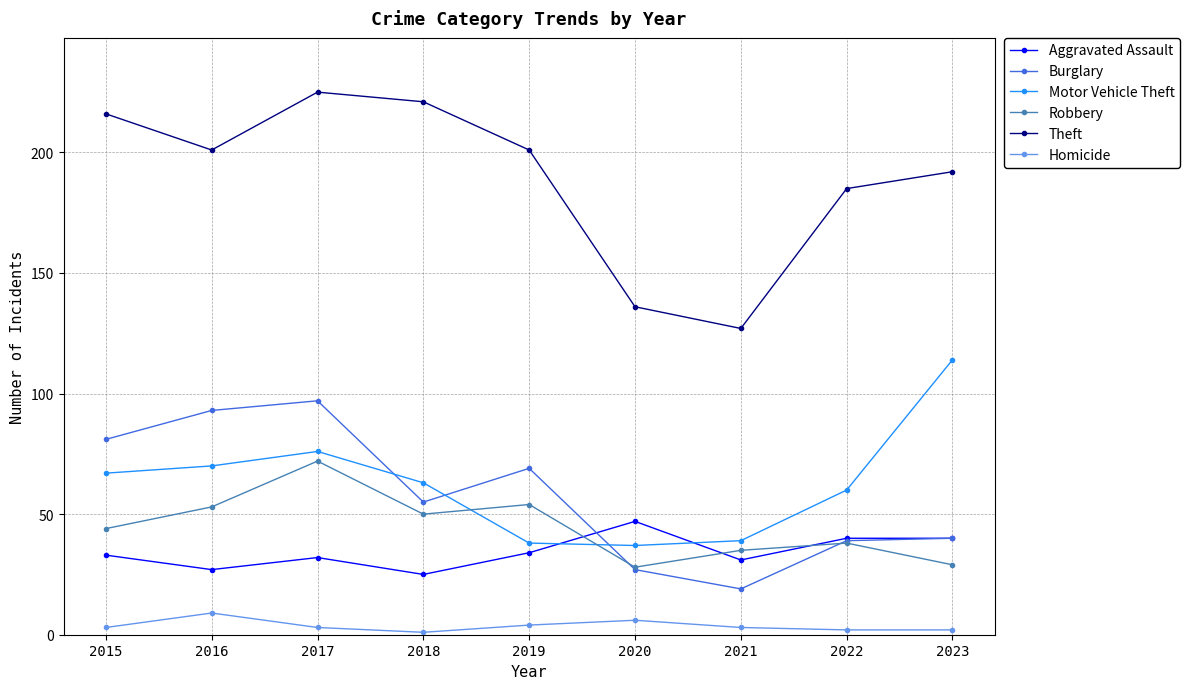

At which label does Motor Vehicle Theft first exceed 63?

2015